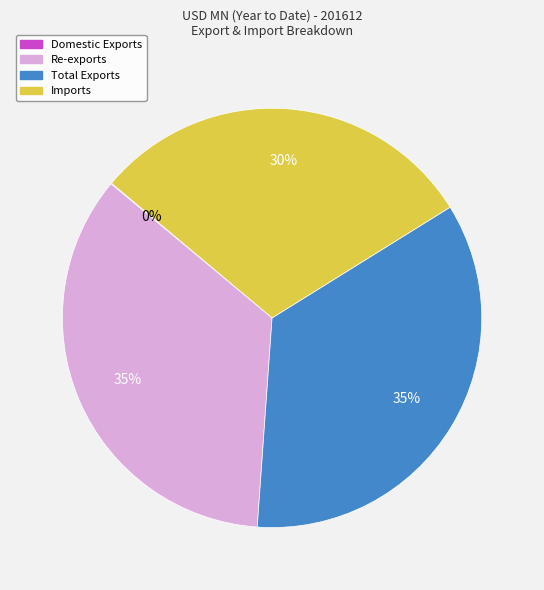

True or false: Re-exports accounts for 35% of the total.

True